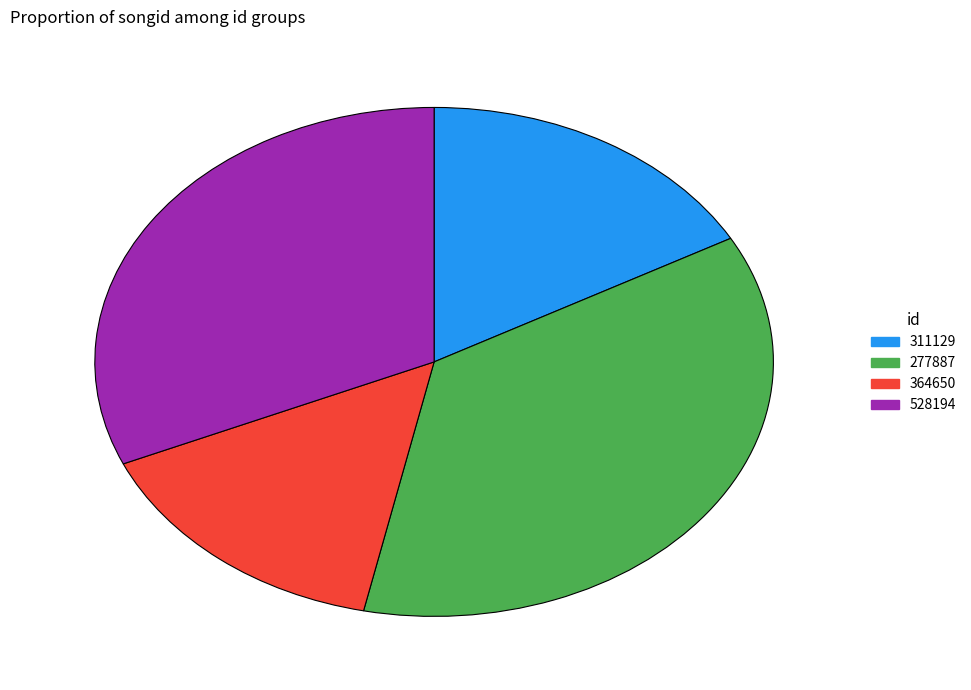

Is there any slice that represents more than half of the pie?

No